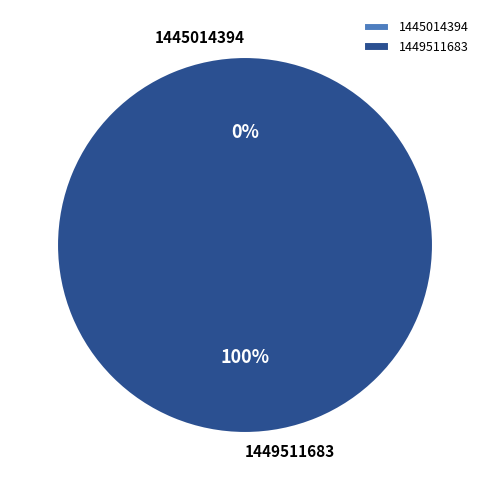

Which category has the biggest portion of the pie?

1449511683